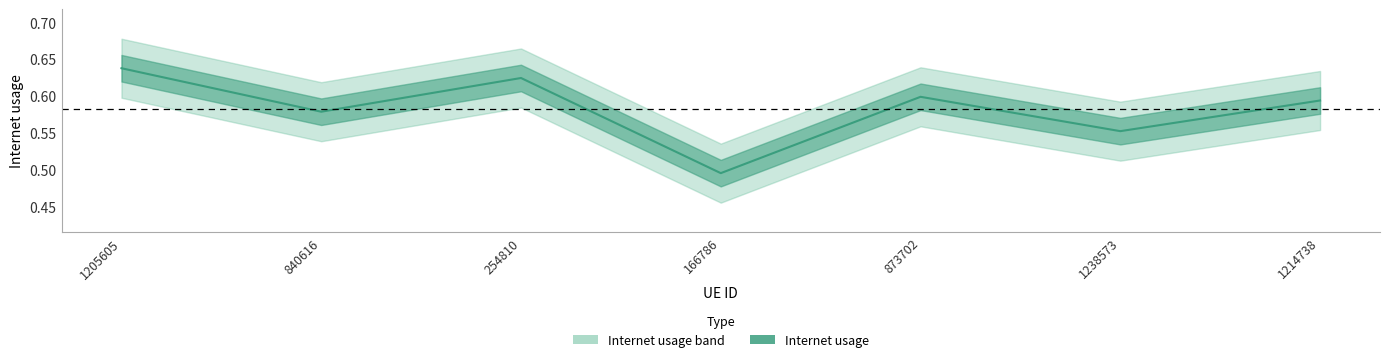

Reading left to right, extract all data points from this chart.

1205605=0.6	840616=0.6	254810=0.6	166786=0.5	873702=0.6	1238573=0.6	1214738=0.6